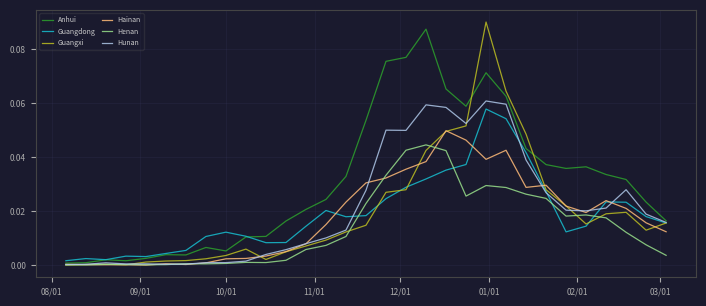

Which series has the largest total across all categories?

Anhui